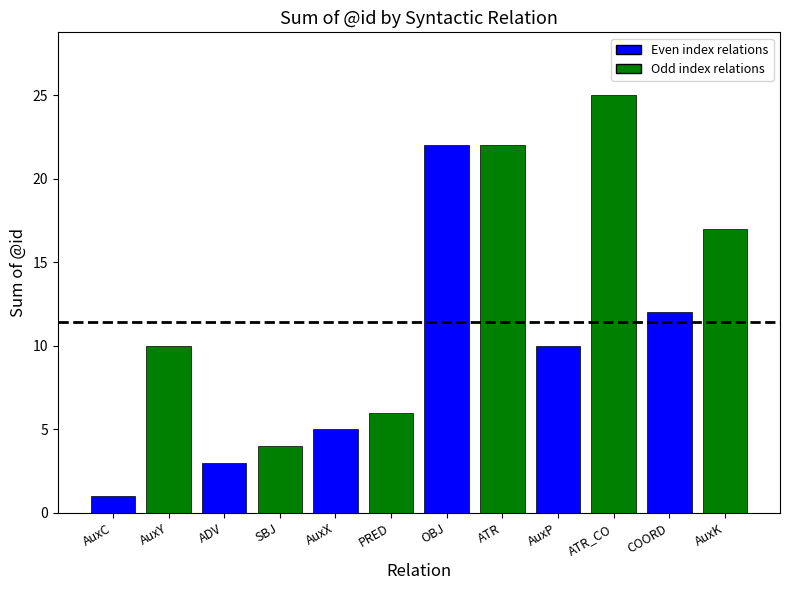

What position from the left is AuxP?

9